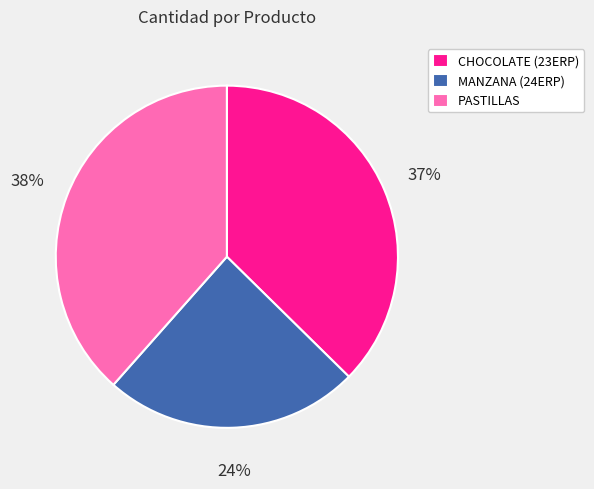

Is MANZANA (24ERP) the majority of the pie?

No